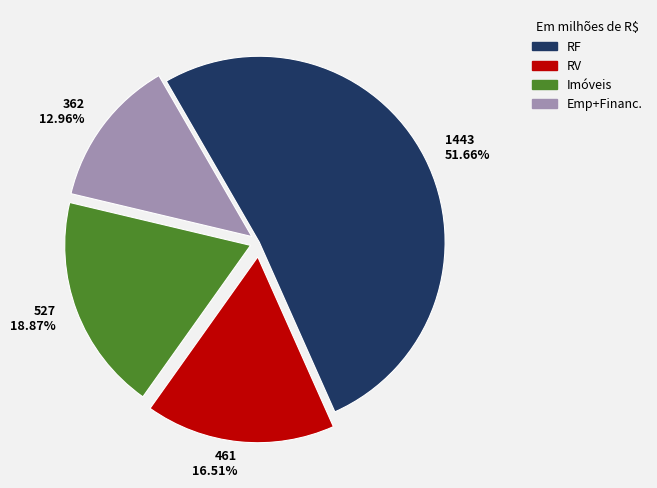

Rank the categories by value from lowest to highest.

362 12.96%, 461 16.51%, 527 18.87%, 1443 51.66%